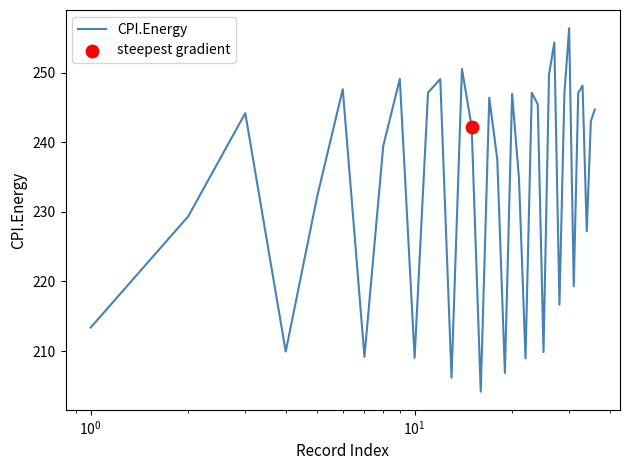

What is the difference between the maximum and minimum values?

52.2